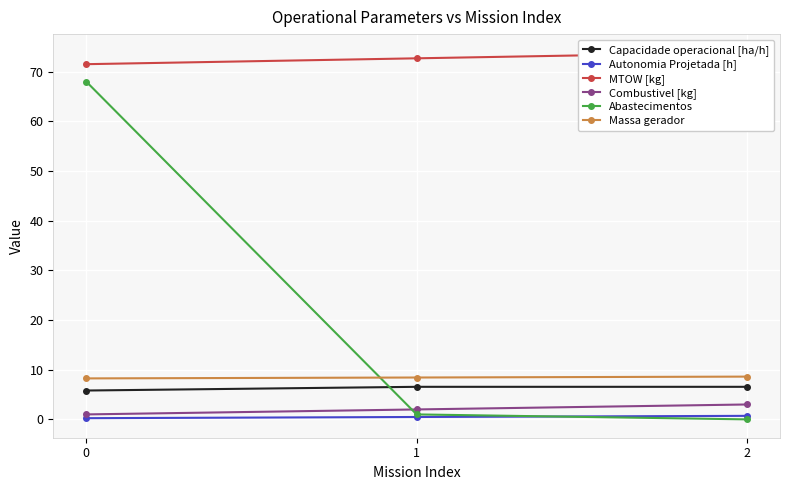

What are all the series names shown in the legend?

Capacidade operacional [ha/h], Autonomia Projetada [h], MTOW [kg], Combustivel [kg], Abastecimentos, Massa gerador